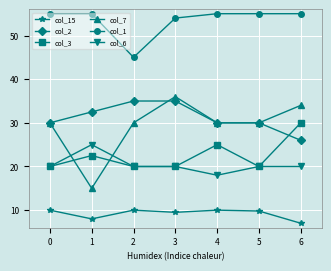

At which label does col_7 reach its peak?

3